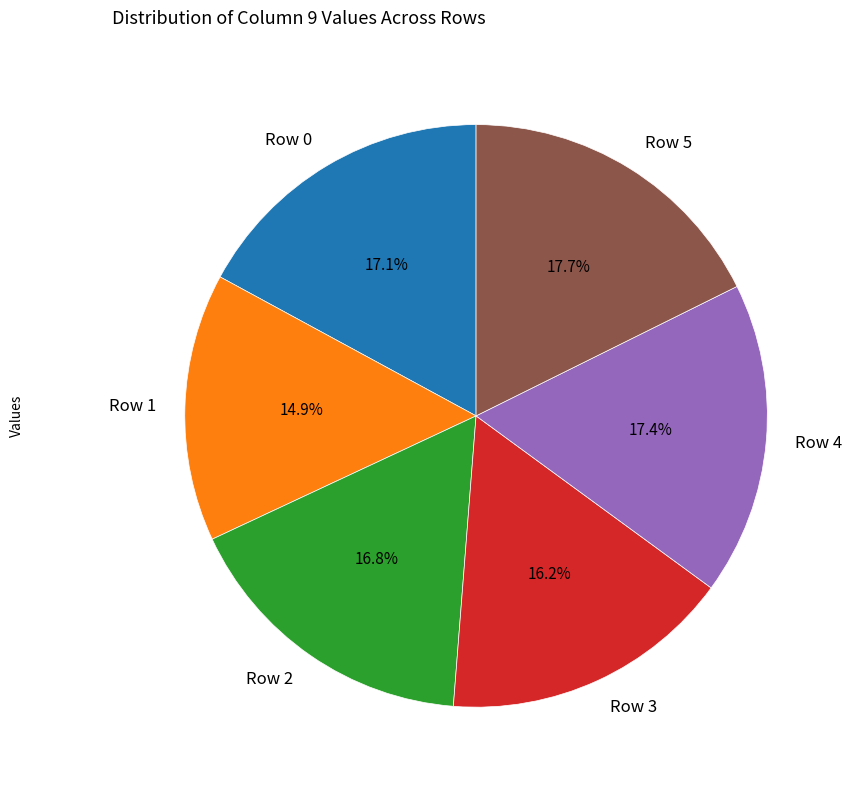

To the nearest percent, what is the combined percentage of Row 1 and Row 4?

32%